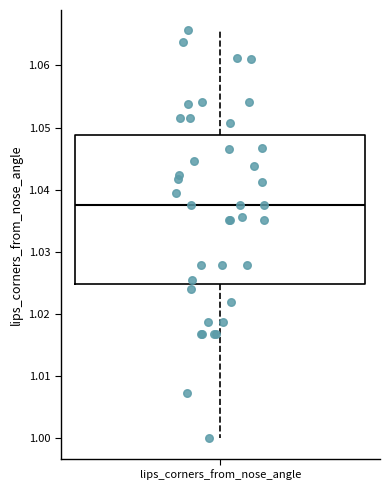

Read this box plot against the y-axis: the position of the median line, the range covered by the box, and the ends of both whiskers. The values are not printed on the chart, so give them approximately, as read against the axis.

median 1.038, box 1.025 to 1.049, whiskers 1.000 to 1.066